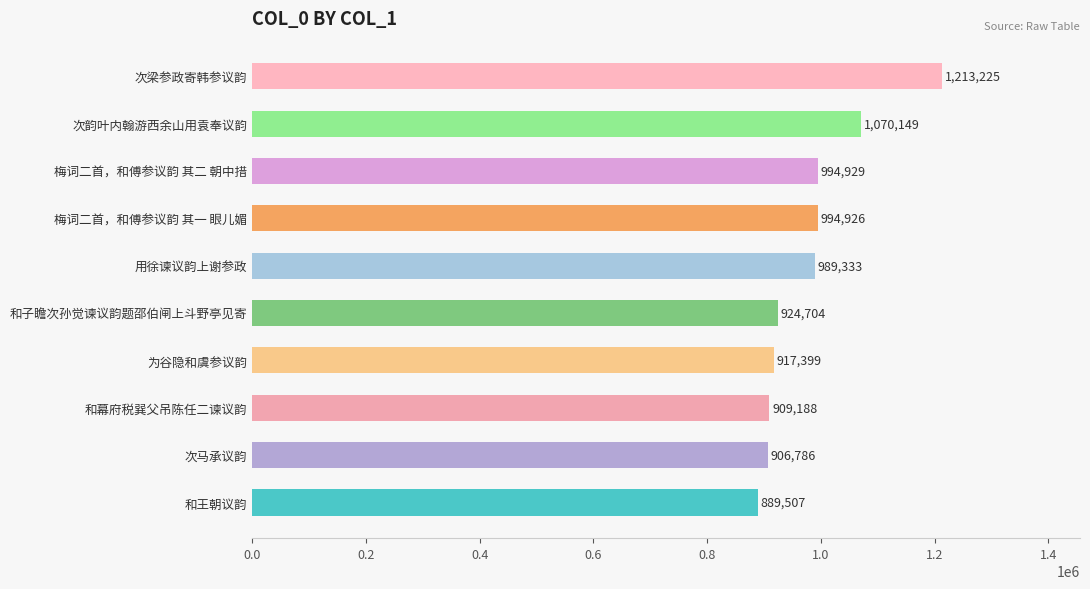

How many data points does each series have?

10